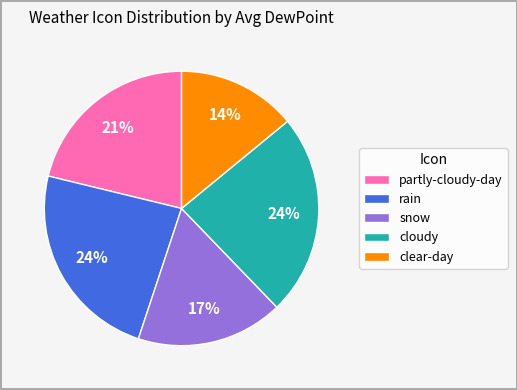

Does rain account for over 50% of the chart?

No